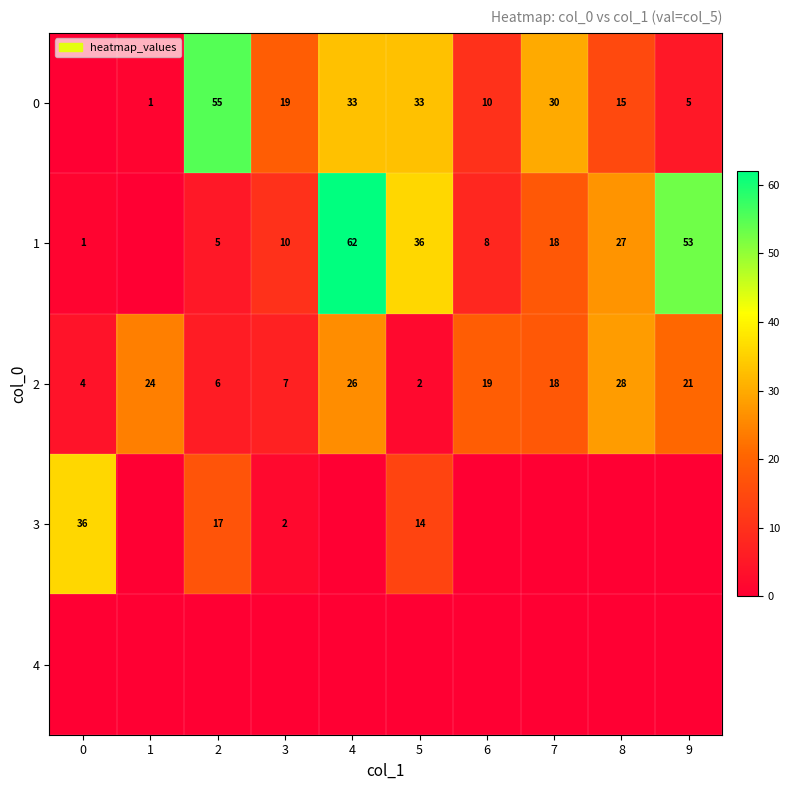

The value of 1 at 8 is 39. True or false?

False